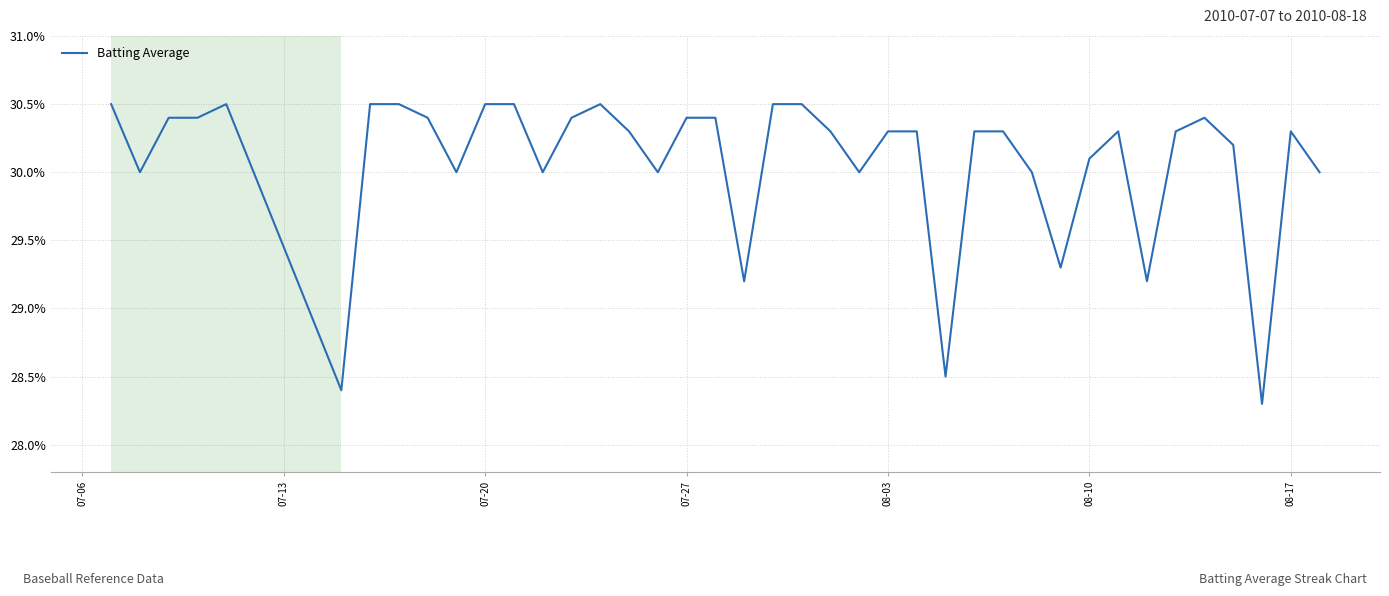

Count the number of categories in the chart.

40